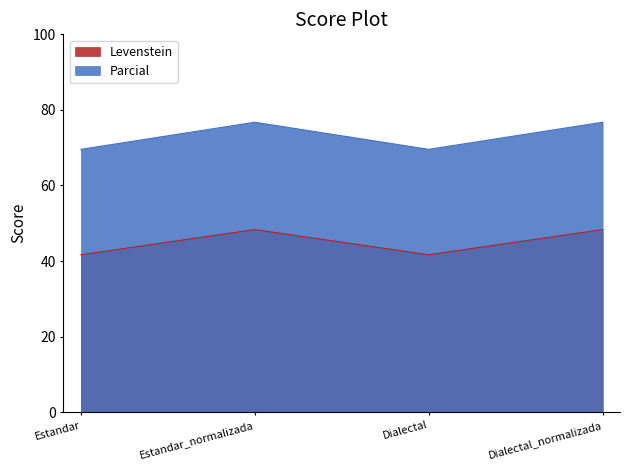

How many data points in Parcial are above 76?

2